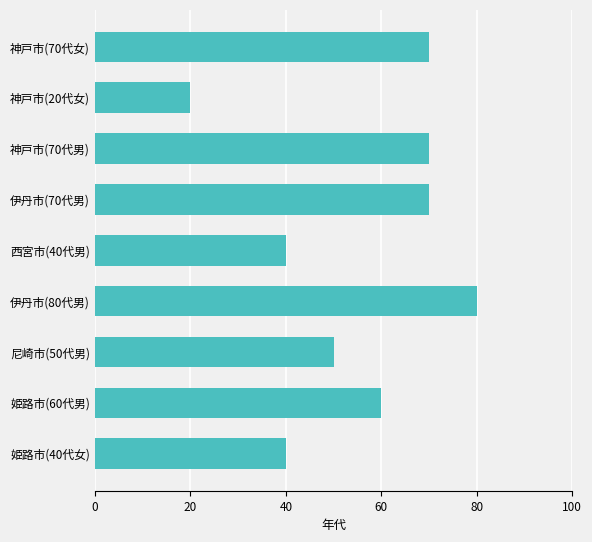

What is the average value?

56